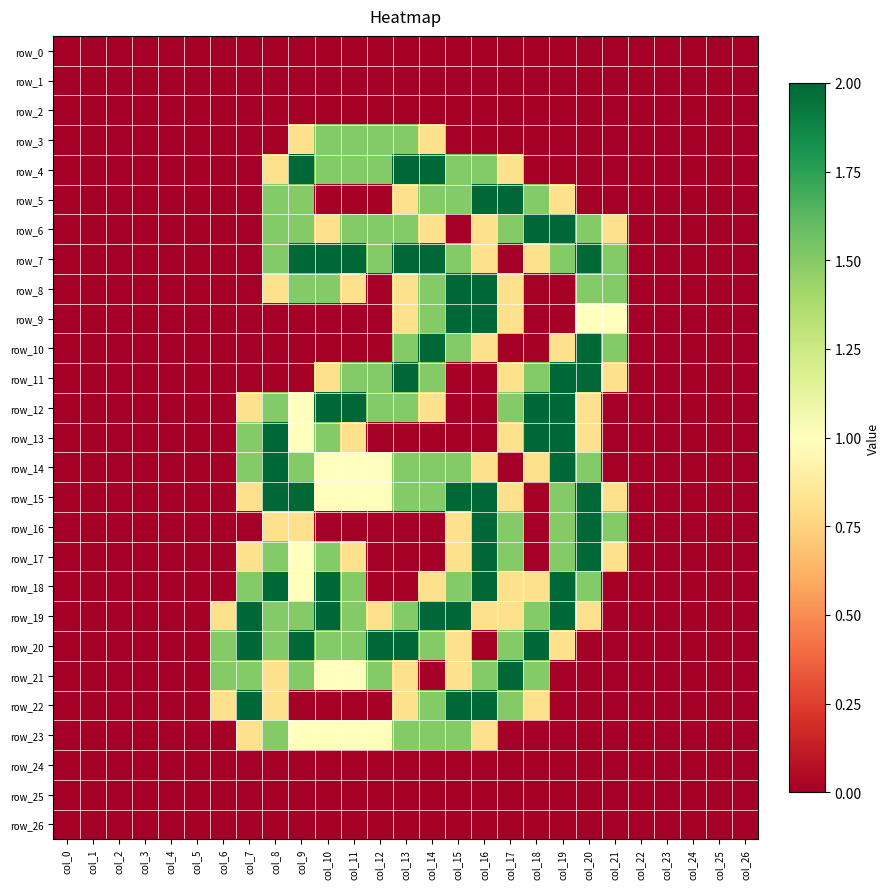

Which series has the widest spread of values?

row_4